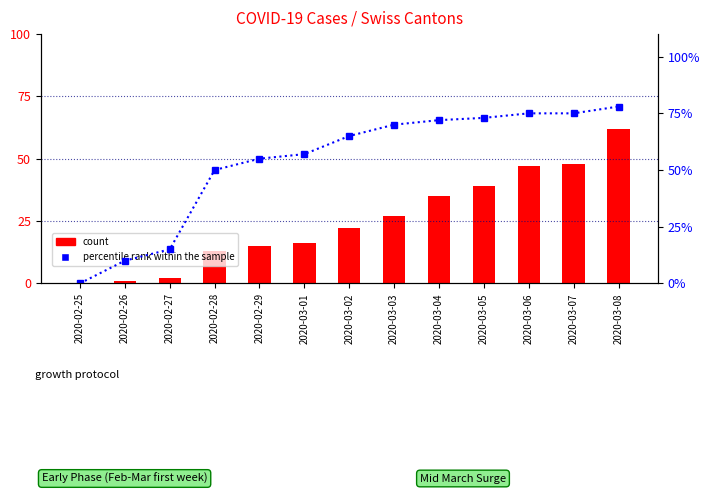

Count the number of data series in this chart.

2